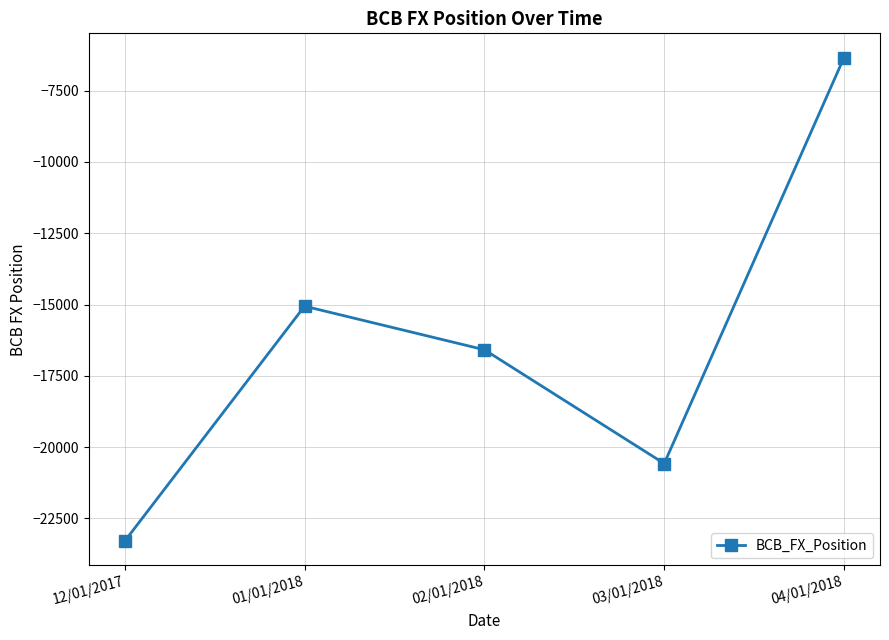

What is the sum of all values?

-81848.2